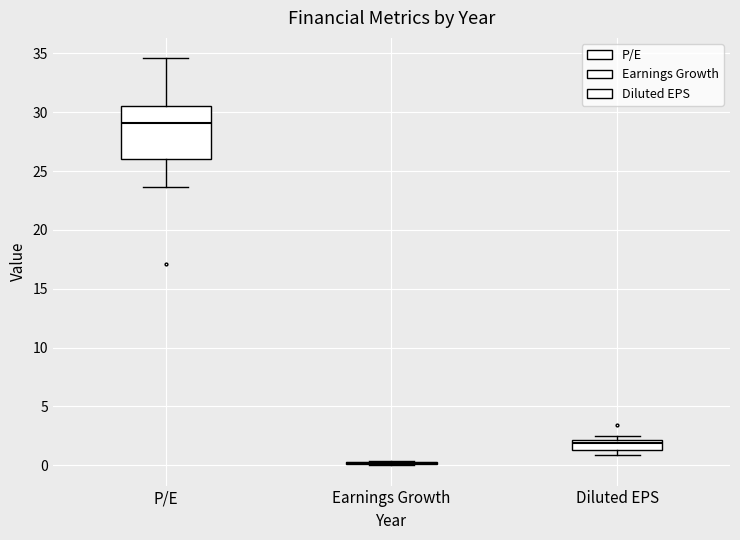

Reading left to right, read every box against the y-axis: the position of its median line, the range the box covers, and the ends of its whiskers. The values are not printed on the chart, so give them approximately, as read against the axis.

P/E: median 29.0, box 26.0 to 30.5, whiskers 23.5 to 34.5
Earnings Growth: box collapsed to a line at 0.0, whiskers 0.0 to 0.5
Diluted EPS: median 2.0 (just below the box's upper edge), box 1.5 to 2.0, whiskers 1.0 to 2.5